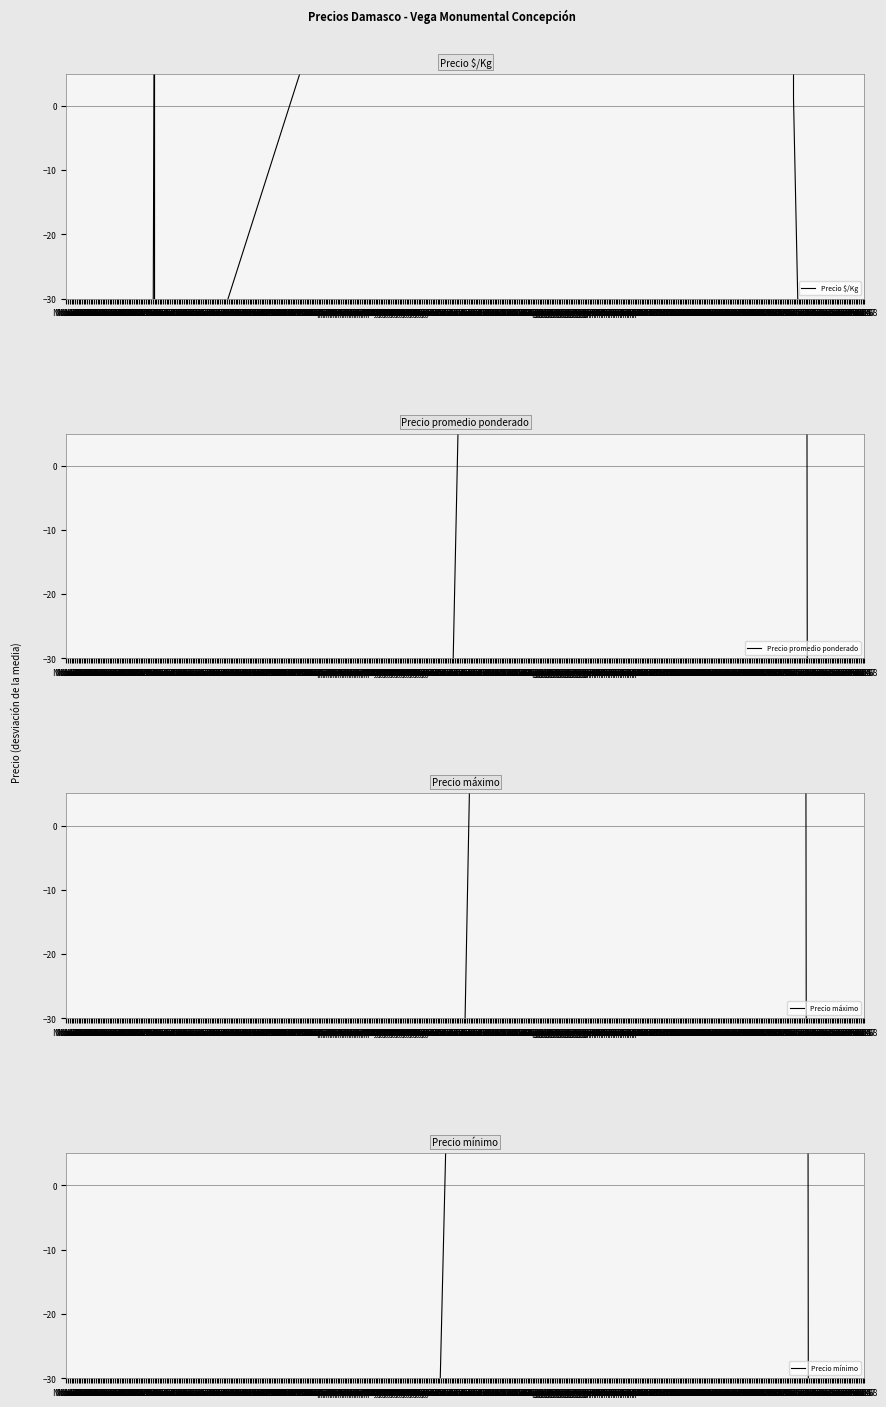

How many values in Precio mínimo are below zero?

5